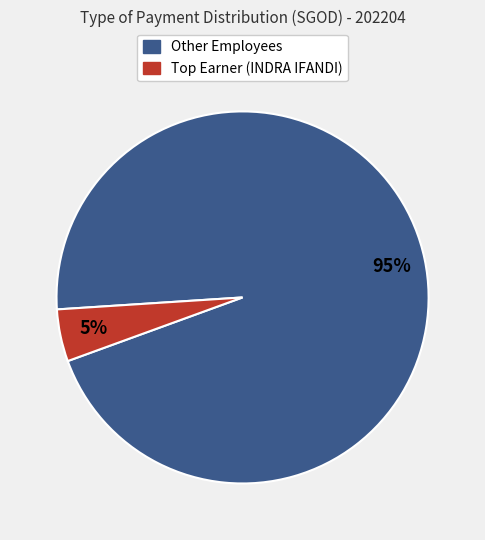

How many segments does this pie chart have?

2